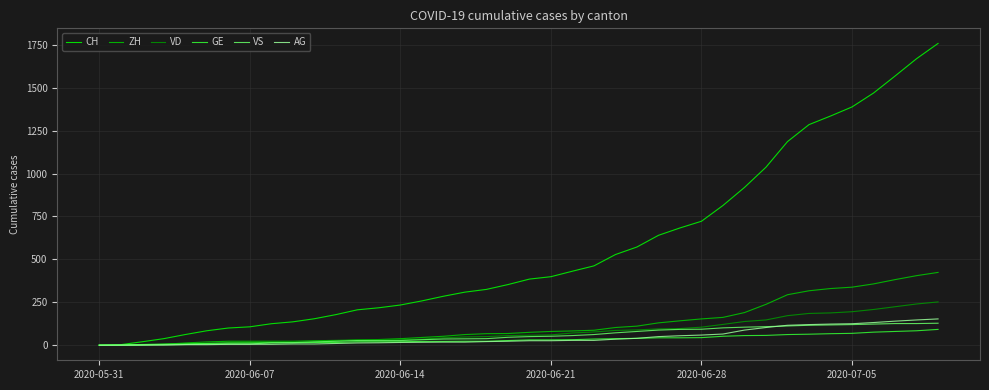

What is the greatest value displayed?

1758